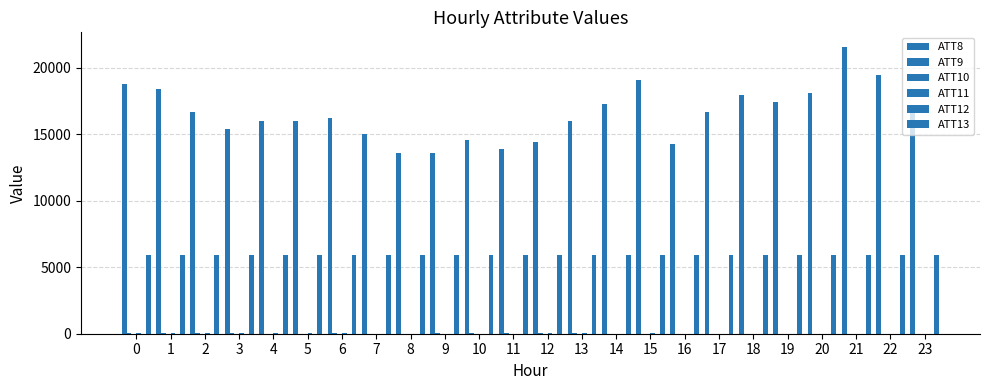

Where does the ATT10 series first go above 9?

3